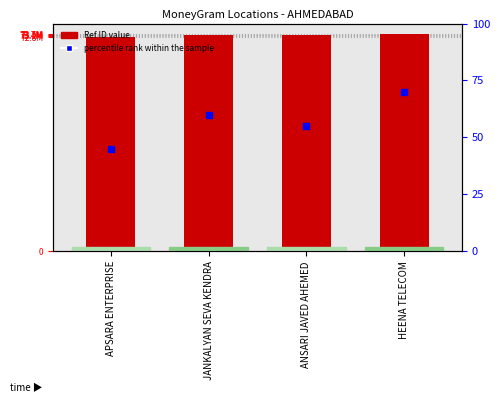

What is the total value across all series at JANKALYAN SEVA KENDRA?

73411097